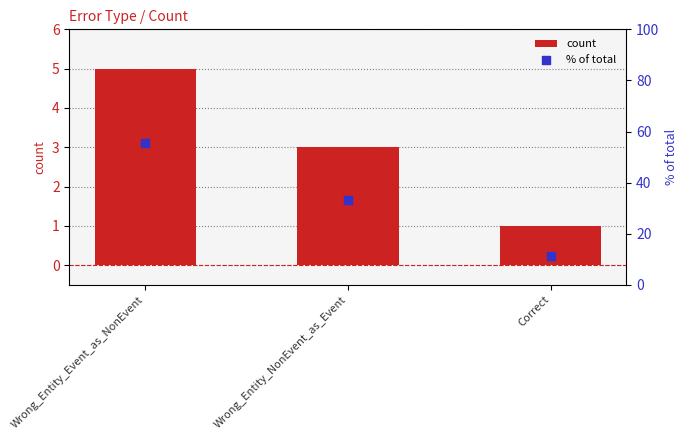

Which series has the largest Y range (max minus min)?

% of total